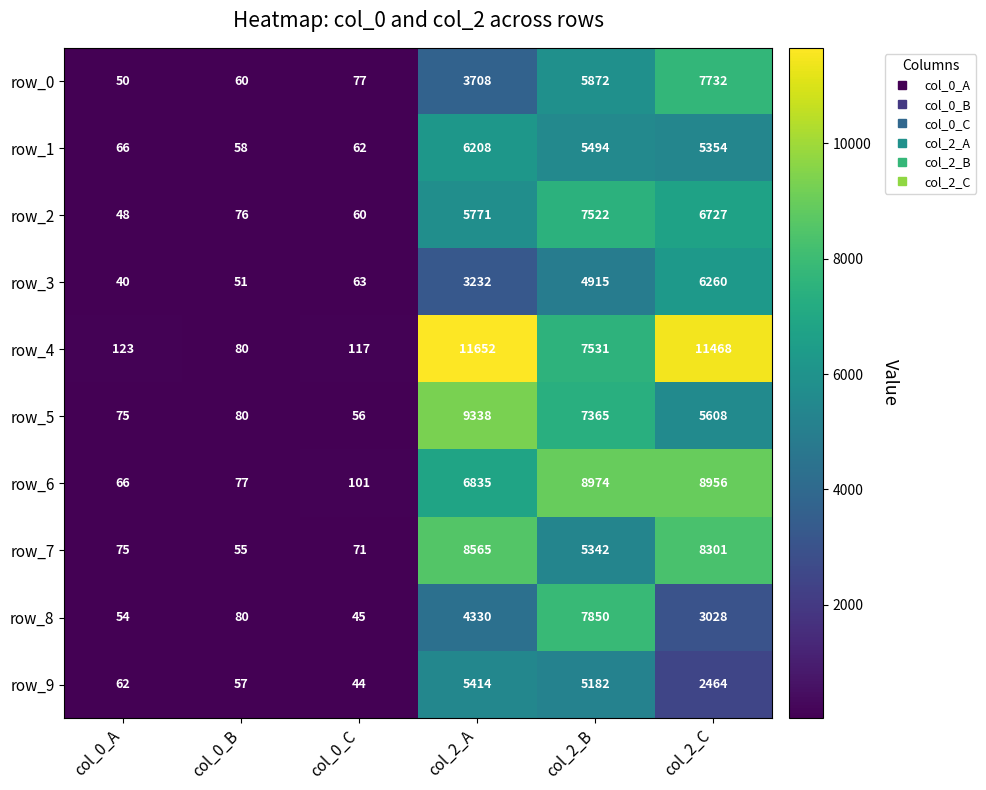

Reading left to right, list all the values displayed in this chart.

row_0: 50	60	77	3708	5872	7732
row_1: 66	58	62	6208	5494	5354
row_2: 48	76	60	5771	7522	6727
row_3: 40	51	63	3232	4915	6260
row_4: 123	80	117	11652	7531	11468
row_5: 75	80	56	9338	7365	5608
row_6: 66	77	101	6835	8974	8956
row_7: 75	55	71	8565	5342	8301
row_8: 54	80	45	4330	7850	3028
row_9: 62	57	44	5414	5182	2464